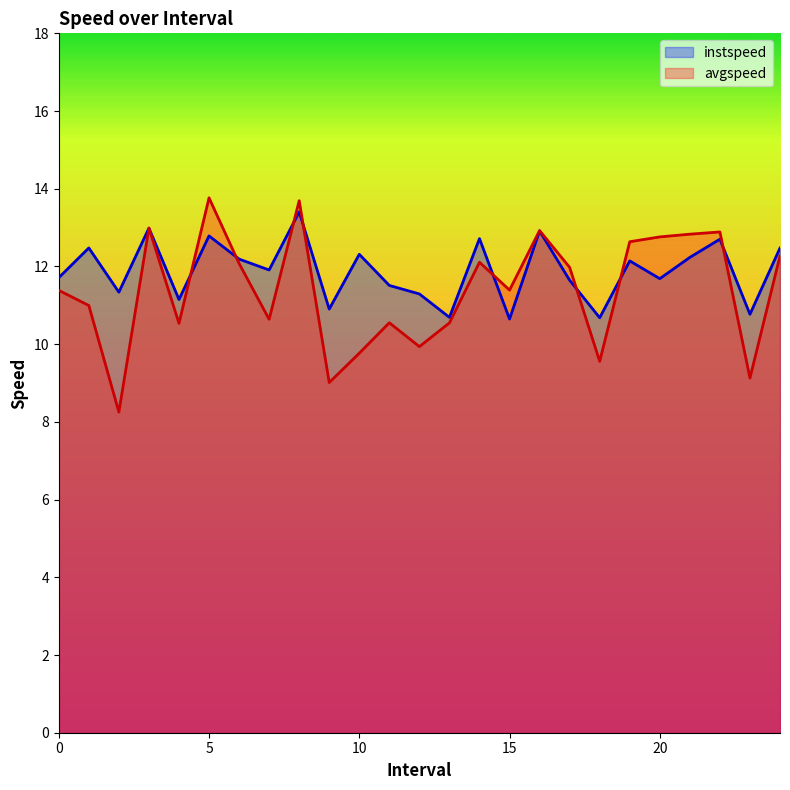

What is the label of the 21st point from the left?

20.0